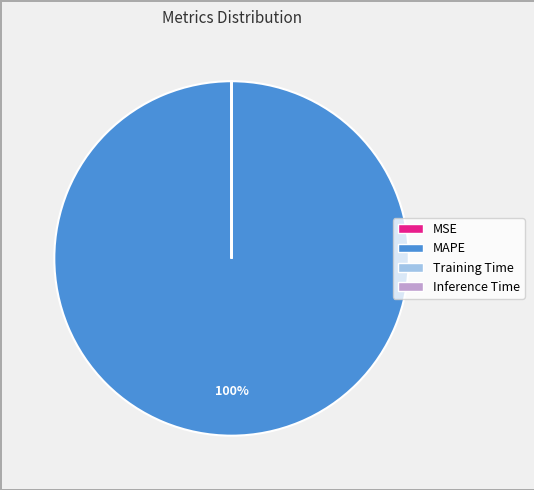

To the nearest percent, what is the average slice percentage?

25%